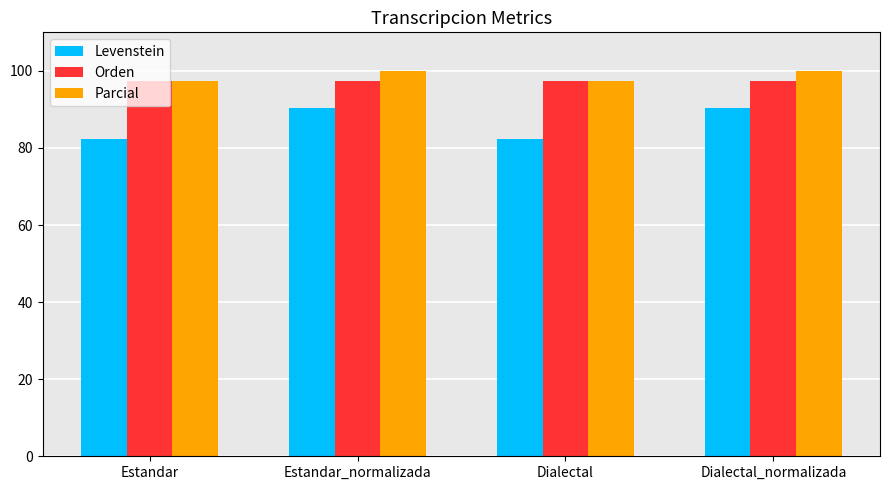

What is the approximate value of Parcial at Estandar_normalizada?

100.0